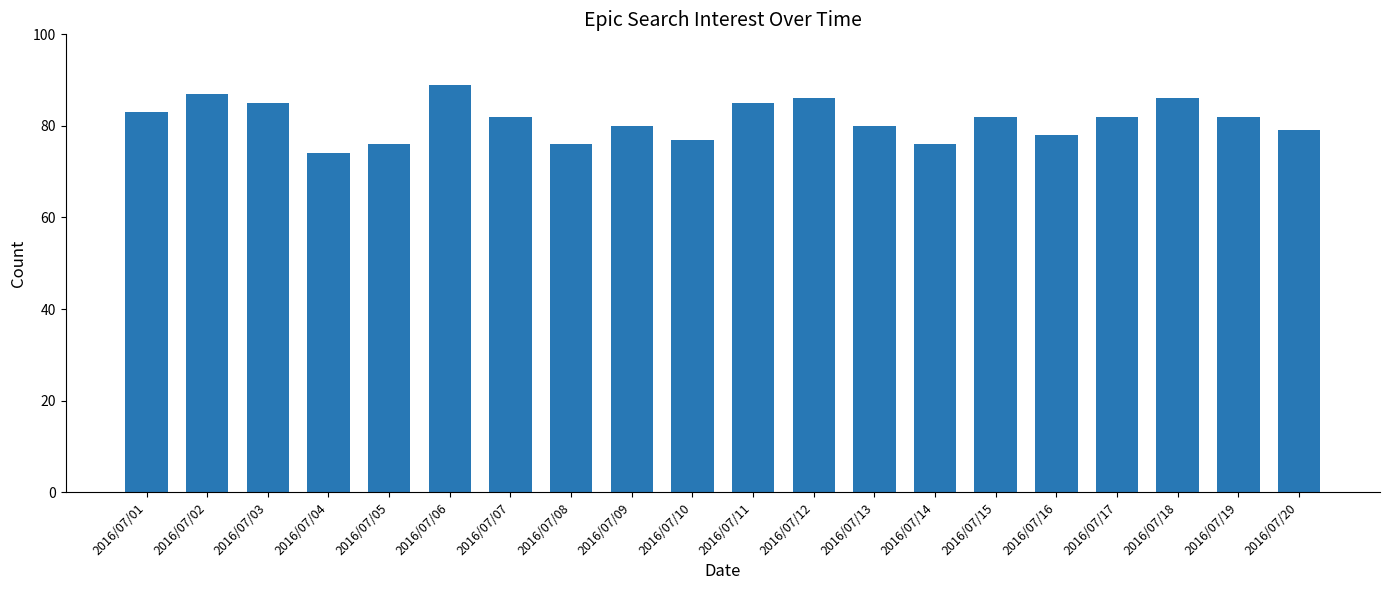

Does the chart contain any negative values?

No